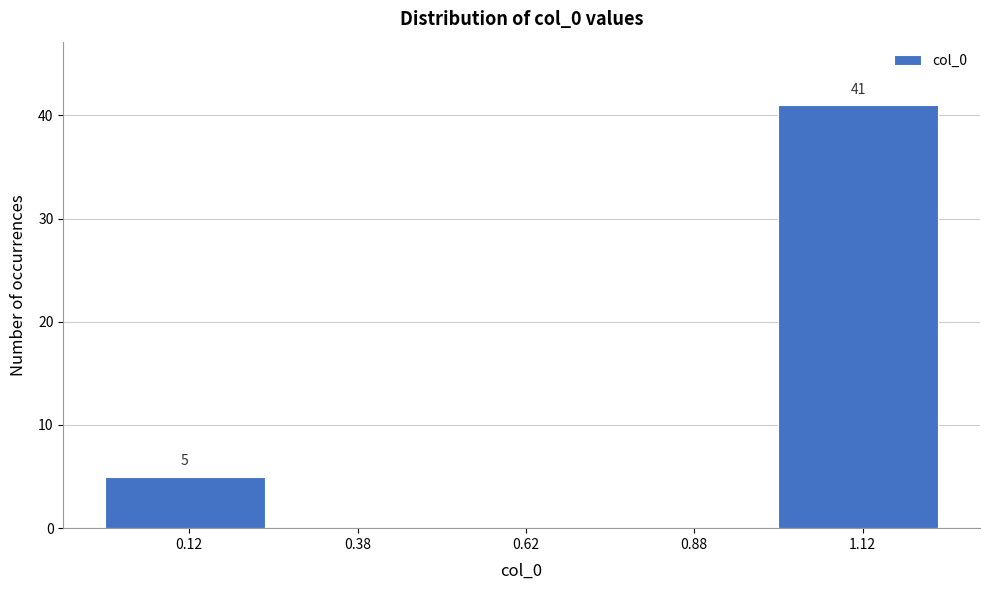

Over which range of the x-axis is the bar tallest?

1.00 to 1.25